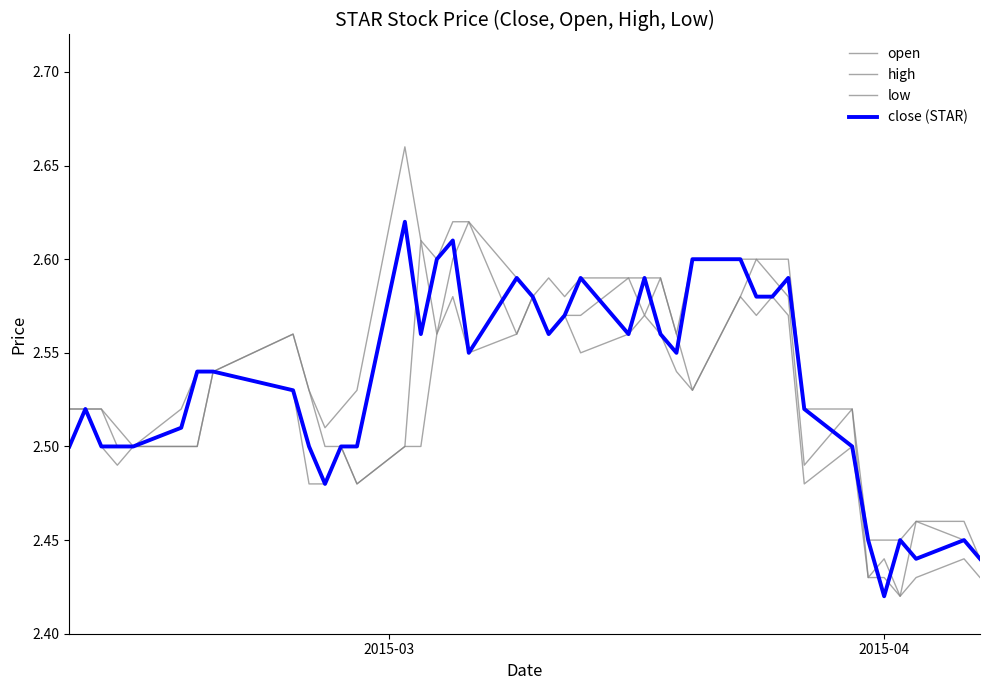

Does the chart have visible grid lines?

No